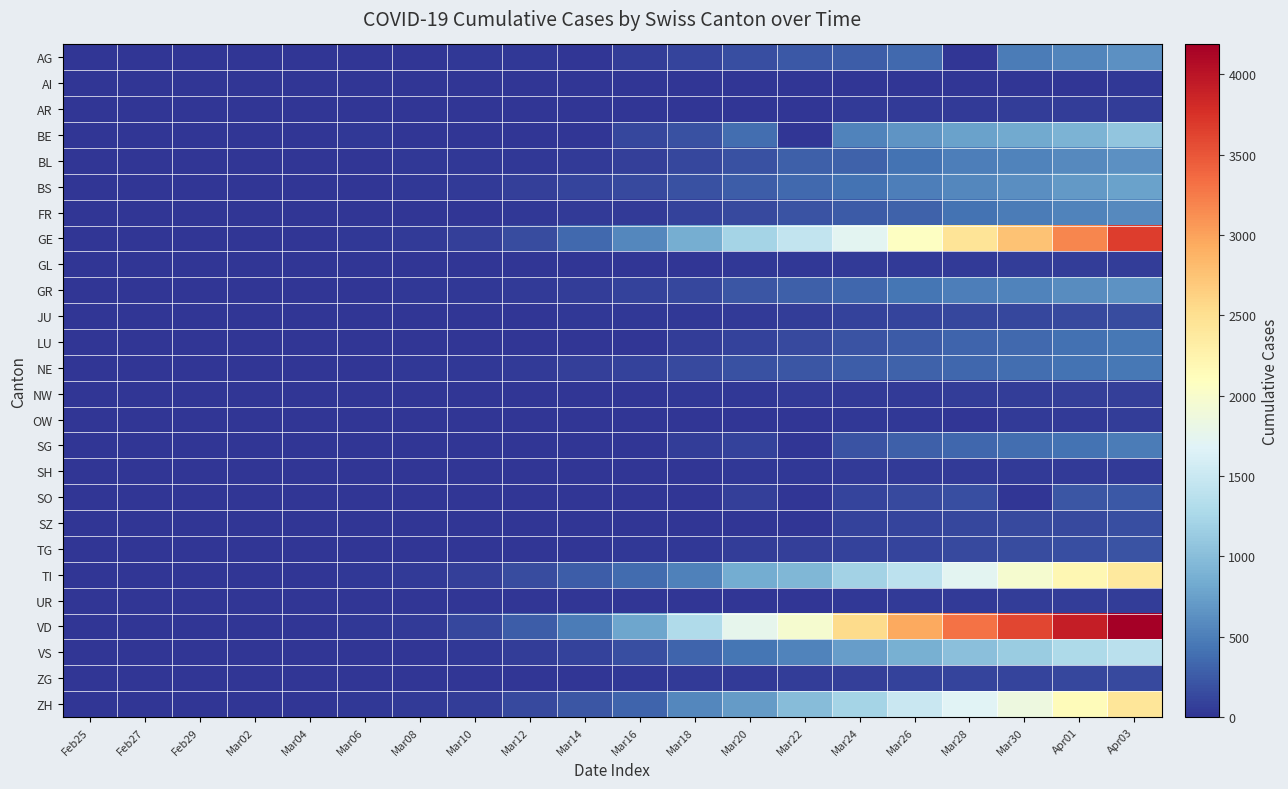

Reading left to right, extract all data points from this chart.

AG: Feb25=0	Feb27=0	Feb29=0	Mar02=2	Mar04=7	Mar06=12	Mar08=0	Mar10=17	Mar12=27	Mar14=0	Mar16=52	Mar18=101	Mar20=168	Mar22=232	Mar24=266	Mar26=349	Mar28=0	Mar30=481	Apr01=549	Apr03=626
AI: Feb25=0	Feb27=0	Feb29=0	Mar02=0	Mar04=0	Mar06=0	Mar08=0	Mar10=0	Mar12=0	Mar14=2	Mar16=4	Mar18=0	Mar20=0	Mar22=0	Mar24=8	Mar26=11	Mar28=13	Mar30=14	Apr01=0	Apr03=20
AR: Feb25=0	Feb27=0	Feb29=0	Mar02=0	Mar04=0	Mar06=1	Mar08=1	Mar10=0	Mar12=5	Mar14=0	Mar16=0	Mar18=11	Mar20=0	Mar22=0	Mar24=33	Mar26=42	Mar28=45	Mar30=50	Apr01=61	Apr03=65
BE: Feb25=0	Feb27=0	Feb29=0	Mar02=4	Mar04=6	Mar06=17	Mar08=0	Mar10=0	Mar12=0	Mar14=0	Mar16=123	Mar18=193	Mar20=377	Mar22=0	Mar24=532	Mar26=660	Mar28=767	Mar30=826	Apr01=909	Apr03=1073
BL: Feb25=0	Feb27=0	Feb29=2	Mar02=2	Mar04=2	Mar06=6	Mar08=19	Mar10=22	Mar12=26	Mar14=47	Mar16=76	Mar18=116	Mar20=184	Mar22=289	Mar24=306	Mar26=422	Mar28=502	Mar30=539	Apr01=588	Apr03=625
BS: Feb25=0	Feb27=1	Feb29=1	Mar02=1	Mar04=3	Mar06=15	Mar08=24	Mar10=33	Mar12=73	Mar14=100	Mar16=143	Mar18=181	Mar20=270	Mar22=356	Mar24=410	Mar26=501	Mar28=569	Mar30=617	Apr01=687	Apr03=754
FR: Feb25=0	Feb27=0	Feb29=0	Mar02=2	Mar04=4	Mar06=0	Mar08=8	Mar10=0	Mar12=22	Mar14=36	Mar16=45	Mar18=86	Mar20=145	Mar22=202	Mar24=255	Mar26=309	Mar28=421	Mar30=477	Apr01=525	Apr03=588
GE: Feb25=0	Feb27=1	Feb29=9	Mar02=11	Mar04=16	Mar06=30	Mar08=45	Mar10=80	Mar12=155	Mar14=351	Mar16=556	Mar18=863	Mar20=1212	Mar22=1453	Mar24=1729	Mar26=2073	Mar28=2436	Mar30=2761	Apr01=3180	Apr03=3678
GL: Feb25=0	Feb27=0	Feb29=0	Mar02=0	Mar04=0	Mar06=0	Mar08=0	Mar10=1	Mar12=3	Mar14=8	Mar16=10	Mar18=14	Mar20=20	Mar22=29	Mar24=33	Mar26=43	Mar28=47	Mar30=51	Apr01=56	Apr03=59
GR: Feb25=0	Feb27=2	Feb29=6	Mar02=9	Mar04=12	Mar06=16	Mar08=18	Mar10=22	Mar12=43	Mar14=56	Mar16=84	Mar18=128	Mar20=226	Mar22=284	Mar24=343	Mar26=433	Mar28=495	Mar30=535	Apr01=592	Apr03=649
JU: Feb25=0	Feb27=1	Feb29=1	Mar02=1	Mar04=2	Mar06=4	Mar08=5	Mar10=7	Mar12=12	Mar14=18	Mar16=25	Mar18=32	Mar20=44	Mar22=61	Mar24=82	Mar26=100	Mar28=119	Mar30=128	Apr01=145	Apr03=149
LU: Feb25=0	Feb27=0	Feb29=0	Mar02=0	Mar04=0	Mar06=0	Mar08=0	Mar10=0	Mar12=0	Mar14=0	Mar16=0	Mar18=65	Mar20=92	Mar22=131	Mar24=205	Mar26=253	Mar28=317	Mar30=351	Apr01=401	Apr03=449
NE: Feb25=0	Feb27=0	Feb29=0	Mar02=1	Mar04=8	Mar06=13	Mar08=24	Mar10=31	Mar12=46	Mar14=68	Mar16=93	Mar18=146	Mar20=189	Mar22=216	Mar24=265	Mar26=299	Mar28=337	Mar30=378	Apr01=420	Apr03=444
NW: Feb25=0	Feb27=0	Feb29=0	Mar02=0	Mar04=0	Mar06=0	Mar08=0	Mar10=0	Mar12=5	Mar14=5	Mar16=10	Mar18=18	Mar20=28	Mar22=36	Mar24=42	Mar26=48	Mar28=55	Mar30=63	Apr01=70	Apr03=79
OW: Feb25=0	Feb27=0	Feb29=0	Mar02=0	Mar04=0	Mar06=0	Mar08=0	Mar10=0	Mar12=0	Mar14=0	Mar16=0	Mar18=0	Mar20=0	Mar22=0	Mar24=25	Mar26=30	Mar28=0	Mar30=46	Apr01=49	Apr03=56
SG: Feb25=0	Feb27=0	Feb29=0	Mar02=0	Mar04=1	Mar06=2	Mar08=0	Mar10=0	Mar12=15	Mar14=0	Mar16=0	Mar18=61	Mar20=98	Mar22=0	Mar24=200	Mar26=280	Mar28=339	Mar30=389	Apr01=414	Apr03=480
SH: Feb25=0	Feb27=0	Feb29=0	Mar02=0	Mar04=0	Mar06=0	Mar08=0	Mar10=0	Mar12=1	Mar14=1	Mar16=2	Mar18=8	Mar20=17	Mar22=30	Mar24=34	Mar26=36	Mar28=40	Mar30=42	Apr01=44	Apr03=47
SO: Feb25=0	Feb27=0	Feb29=0	Mar02=0	Mar04=0	Mar06=1	Mar08=0	Mar10=0	Mar12=0	Mar14=0	Mar16=0	Mar18=0	Mar20=66	Mar22=0	Mar24=104	Mar26=141	Mar28=173	Mar30=0	Apr01=216	Apr03=237
SZ: Feb25=0	Feb27=0	Feb29=0	Mar02=0	Mar04=3	Mar06=6	Mar08=0	Mar10=0	Mar12=0	Mar14=0	Mar16=0	Mar18=0	Mar20=0	Mar22=0	Mar24=97	Mar26=107	Mar28=122	Mar30=135	Apr01=146	Apr03=165
TG: Feb25=0	Feb27=0	Feb29=0	Mar02=0	Mar04=0	Mar06=1	Mar08=1	Mar10=2	Mar12=5	Mar14=8	Mar16=17	Mar18=32	Mar20=50	Mar22=76	Mar24=88	Mar26=111	Mar28=135	Mar30=149	Apr01=167	Apr03=199
TI: Feb25=0	Feb27=1	Feb29=2	Mar02=4	Mar04=13	Mar06=28	Mar08=49	Mar10=75	Mar12=163	Mar14=265	Mar16=368	Mar18=511	Mar20=849	Mar22=945	Mar24=1209	Mar26=1401	Mar28=1727	Mar30=1962	Apr01=2195	Apr03=2377
UR: Feb25=0	Feb27=0	Feb29=0	Mar02=0	Mar04=0	Mar06=0	Mar08=0	Mar10=0	Mar12=2	Mar14=0	Mar16=0	Mar18=5	Mar20=7	Mar22=0	Mar24=25	Mar26=38	Mar28=48	Mar30=53	Apr01=59	Apr03=62
VD: Feb25=0	Feb27=0	Feb29=0	Mar02=0	Mar04=0	Mar06=23	Mar08=40	Mar10=130	Mar12=277	Mar14=477	Mar16=796	Mar18=1303	Mar20=1754	Mar22=1975	Mar24=2546	Mar26=2943	Mar28=3308	Mar30=3605	Apr01=3916	Apr03=4185
VS: Feb25=0	Feb27=0	Feb29=1	Mar02=3	Mar04=4	Mar06=6	Mar08=12	Mar10=22	Mar12=53	Mar14=98	Mar16=172	Mar18=312	Mar20=436	Mar22=535	Mar24=728	Mar26=874	Mar28=1017	Mar30=1144	Apr01=1282	Apr03=1385
ZG: Feb25=0	Feb27=0	Feb29=0	Mar02=0	Mar04=1	Mar06=3	Mar08=3	Mar10=10	Mar12=11	Mar14=13	Mar16=20	Mar18=33	Mar20=48	Mar22=53	Mar24=72	Mar26=87	Mar28=101	Mar30=112	Apr01=125	Apr03=138
ZH: Feb25=0	Feb27=2	Feb29=6	Mar02=10	Mar04=15	Mar06=29	Mar08=40	Mar10=62	Mar12=140	Mar14=218	Mar16=326	Mar18=568	Mar20=711	Mar22=981	Mar24=1216	Mar26=1494	Mar28=1695	Mar30=1853	Apr01=2130	Apr03=2422